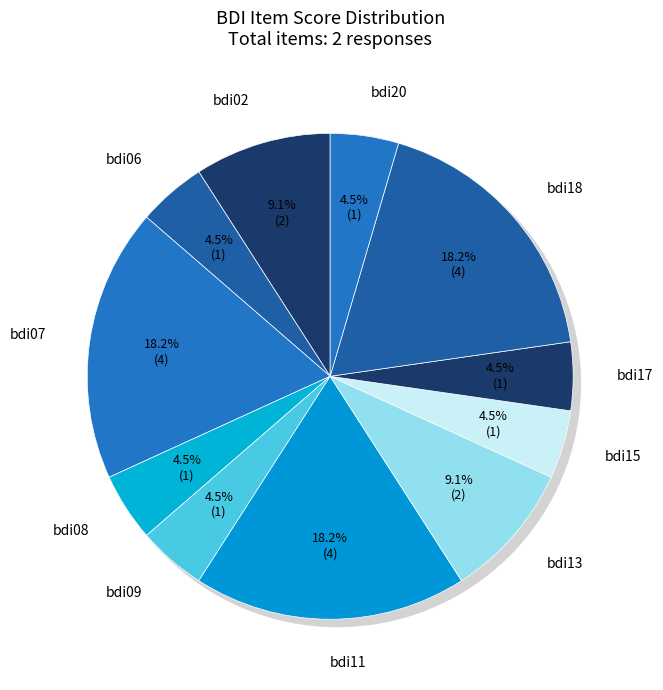

True or false: bdi18 accounts for 11% of the total.

False